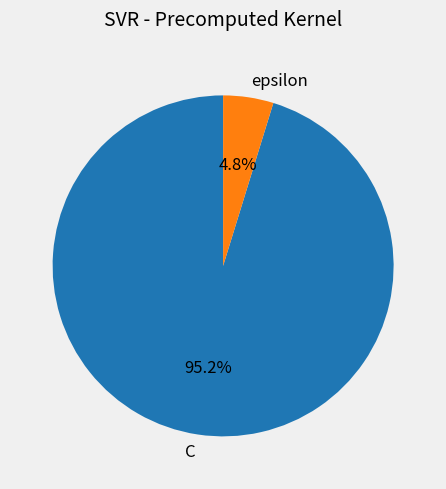

What is the total percentage of epsilon and C?

100.0%